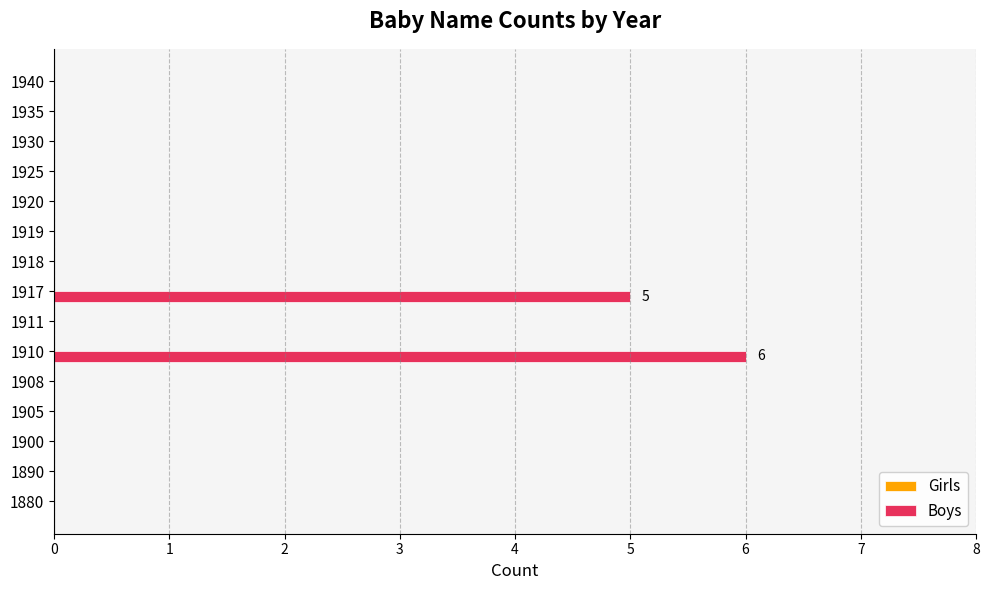

The chart shows a value of 2 at 1908. True or false?

False